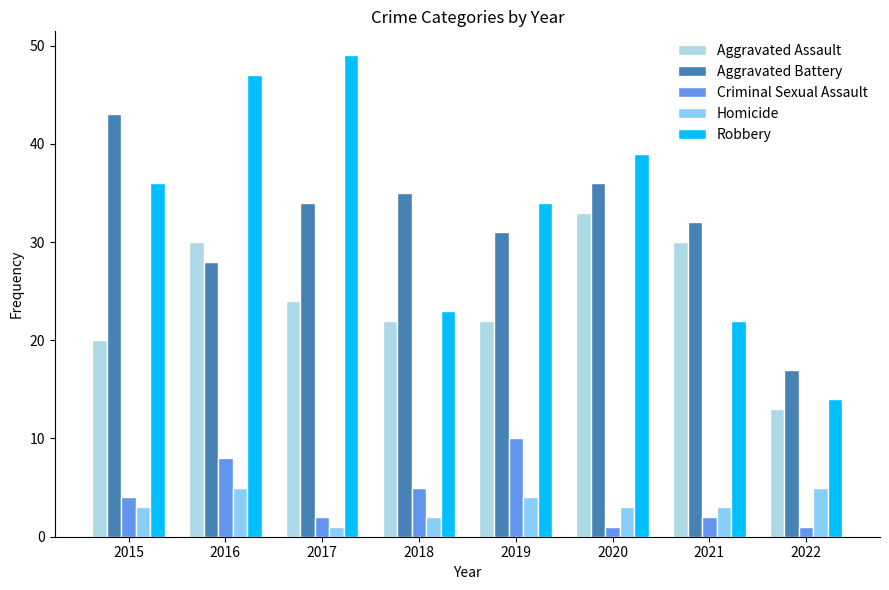

Is it true that Aggravated Assault equals 22 at 2018?

True